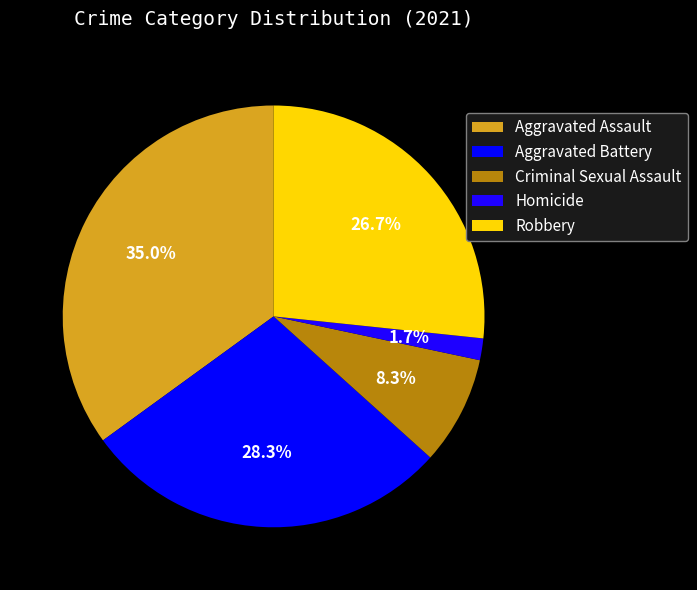

Which category has the smallest portion of the pie?

Homicide